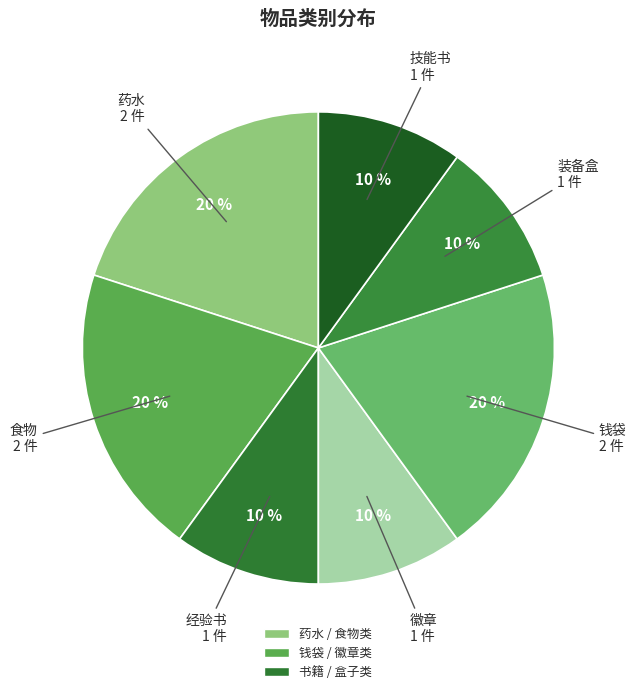

How many segments does this pie chart have?

7